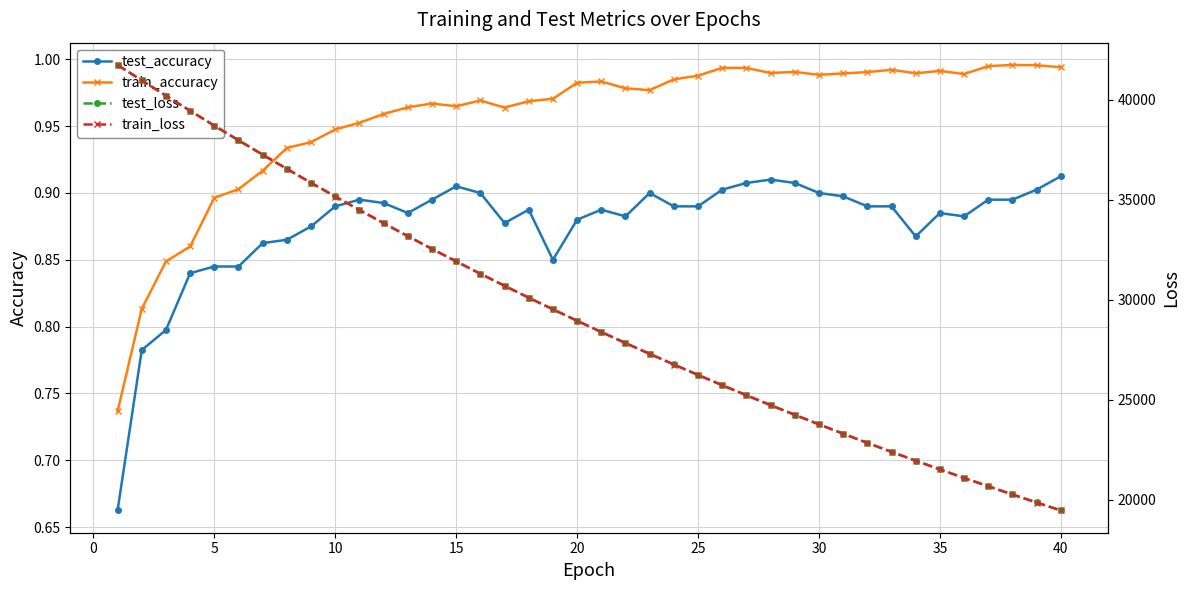

Is this an area chart (filled region under the line)?

No